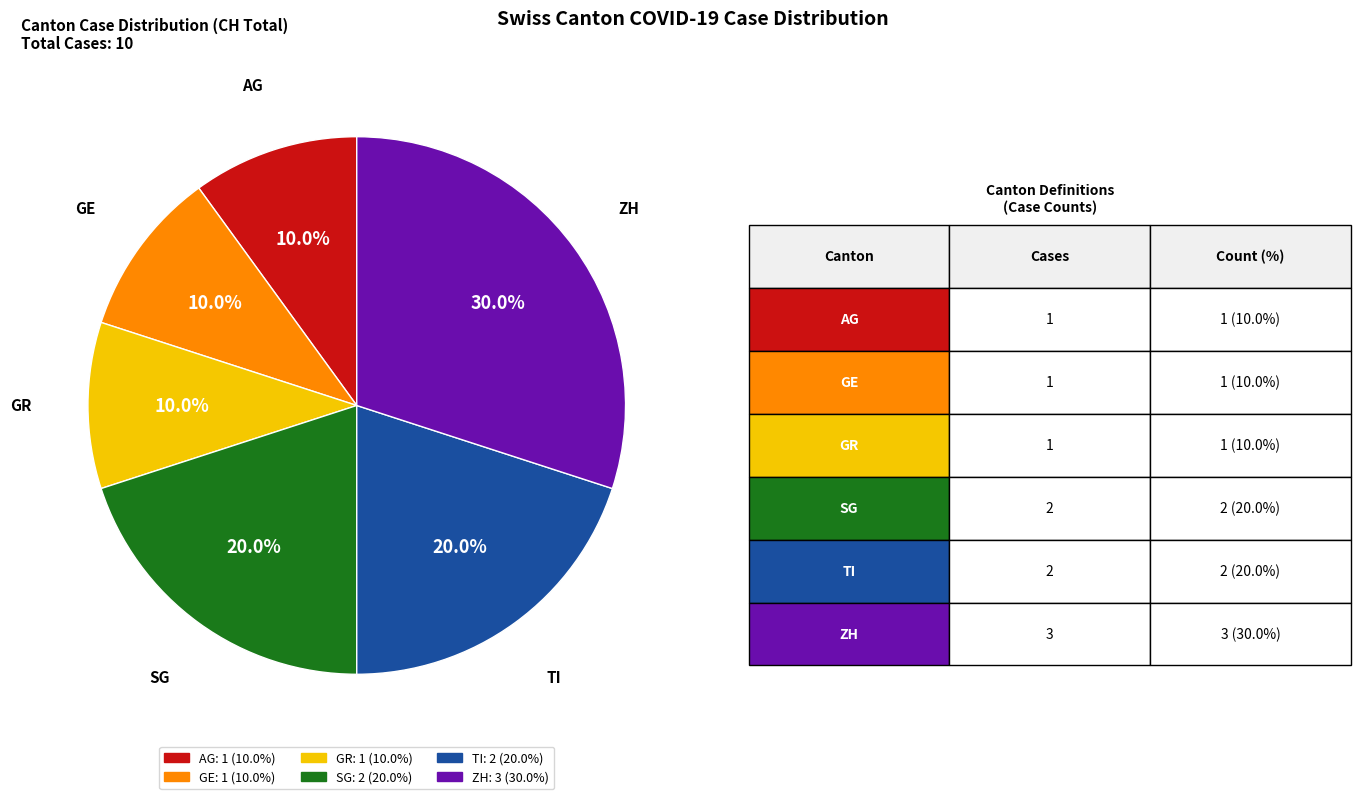

Does any single category account for the majority?

No